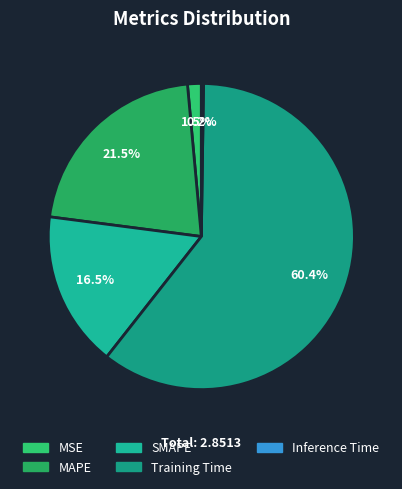

To the nearest percent, what portion does SMAPE represent?

16%